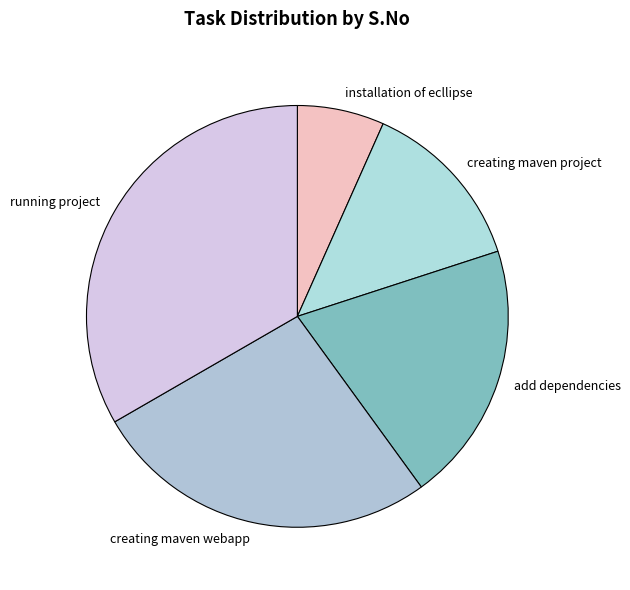

What is the smallest slice in the pie chart?

installation of ecllipse